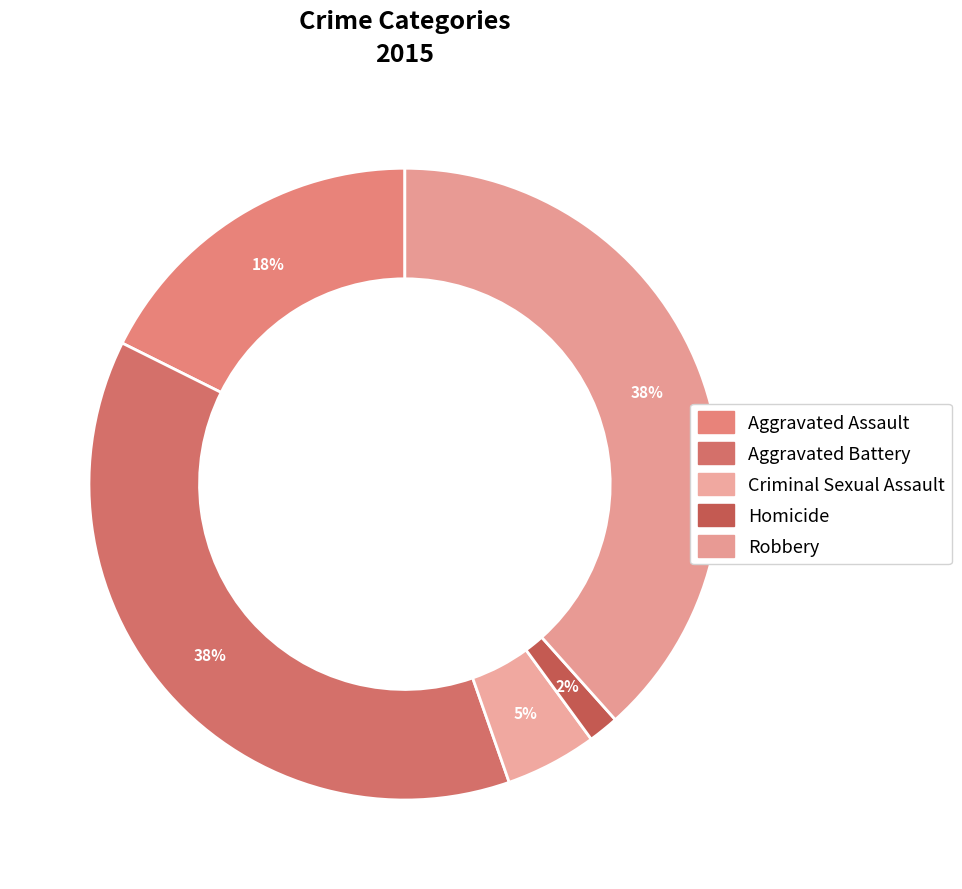

What is the ratio of the value at Robbery to the value at Aggravated Battery?

1.0